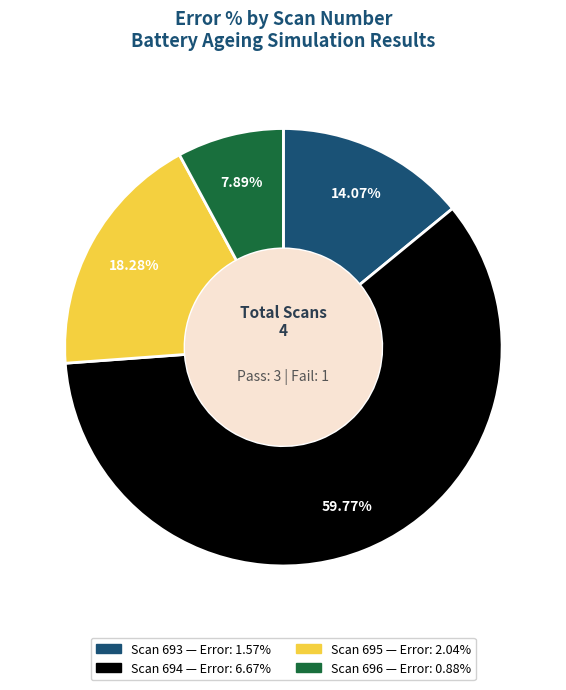

Rank the categories by value from lowest to highest.

Scan 696, Scan 693, Scan 695, Scan 694